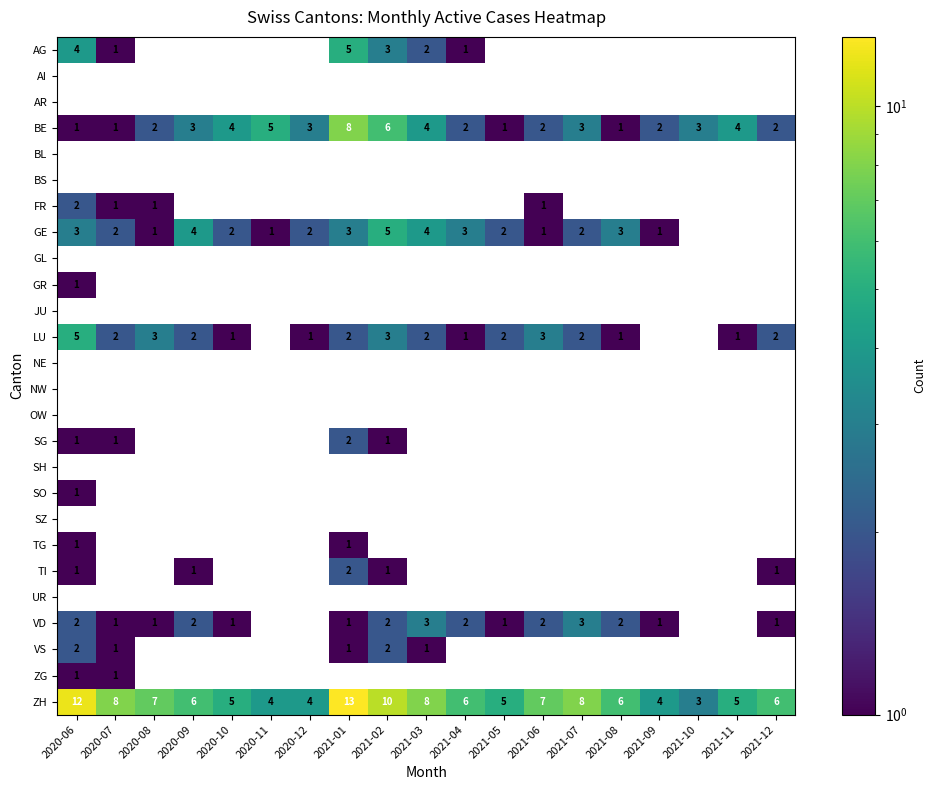

The ZH series shows 6 at 2021-02. True or false?

False